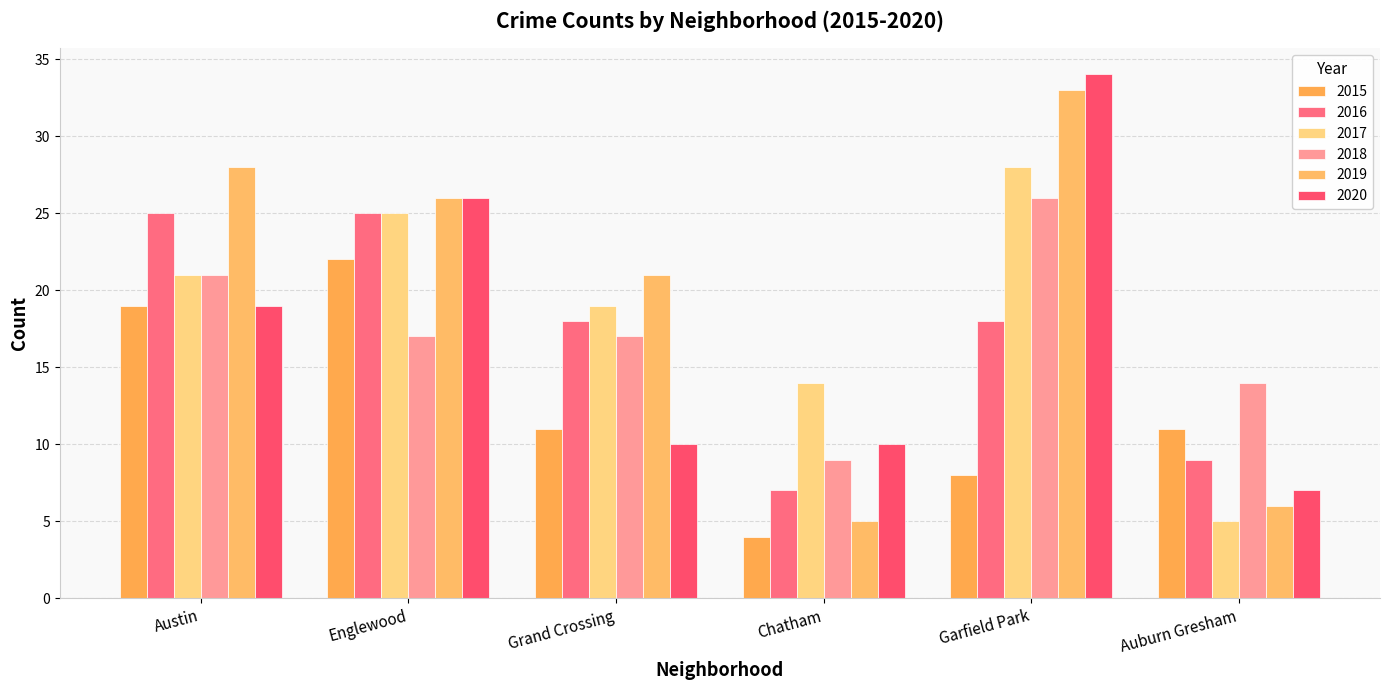

Reading left to right, list all the values displayed in this chart.

2015: Austin=19	Englewood=22	Grand Crossing=11	Chatham=4	Garfield Park=8	Auburn Gresham=11
2016: Austin=25	Englewood=25	Grand Crossing=18	Chatham=7	Garfield Park=18	Auburn Gresham=9
2017: Austin=21	Englewood=25	Grand Crossing=19	Chatham=14	Garfield Park=28	Auburn Gresham=5
2018: Austin=21	Englewood=17	Grand Crossing=17	Chatham=9	Garfield Park=26	Auburn Gresham=14
2019: Austin=28	Englewood=26	Grand Crossing=21	Chatham=5	Garfield Park=33	Auburn Gresham=6
2020: Austin=19	Englewood=26	Grand Crossing=10	Chatham=10	Garfield Park=34	Auburn Gresham=7